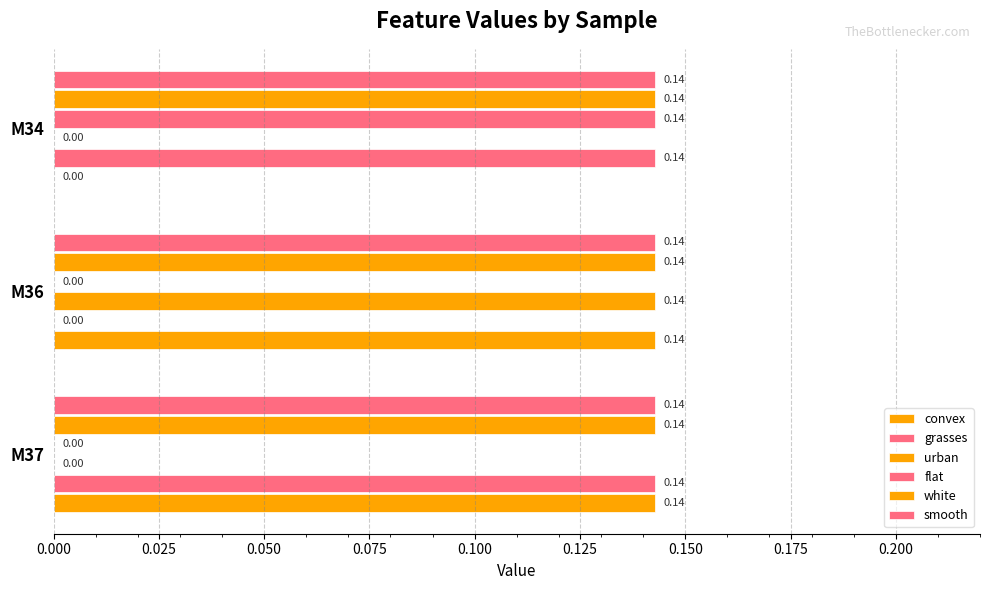

What is the value of the grasses bar at the 3rd from the left?

0.1